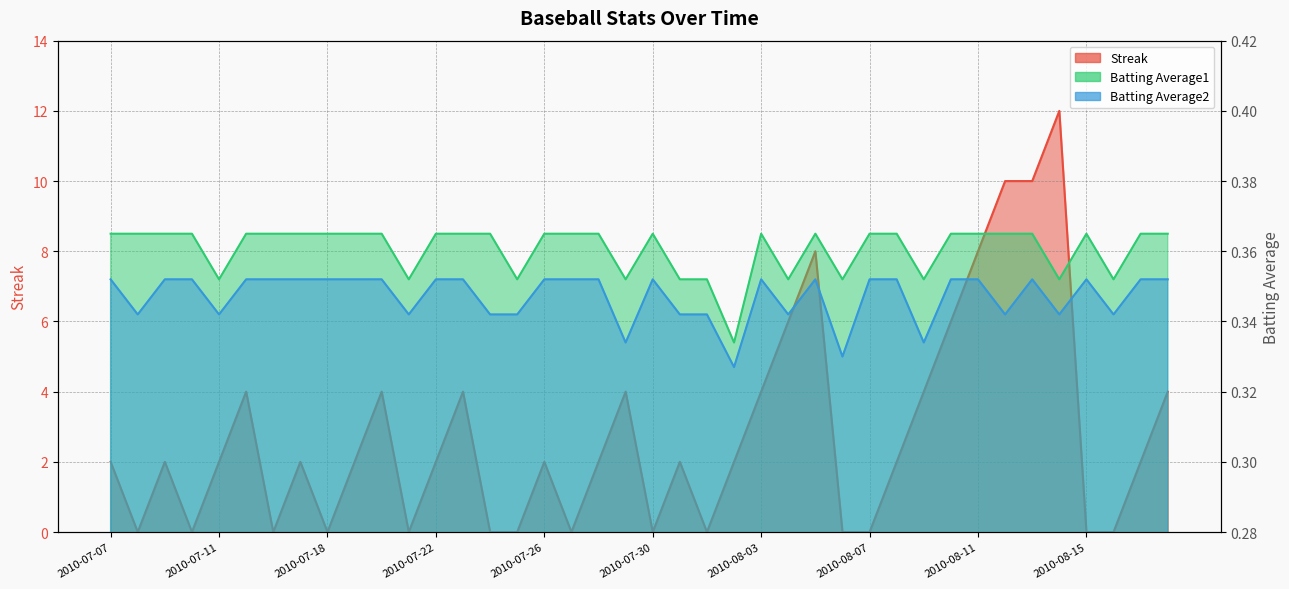

Between 2010-07-23 and 2010-07-25, which series saw the biggest shift?

Streak